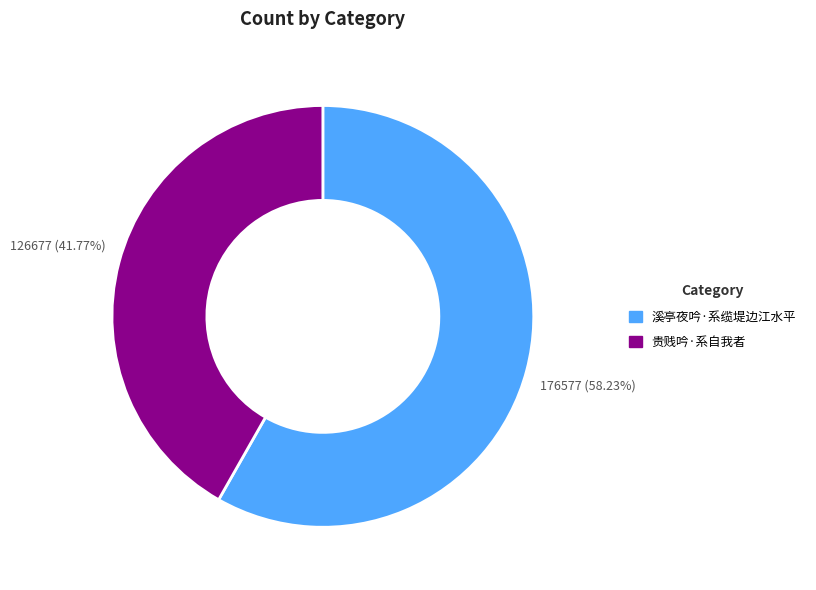

Which slice is the largest?

溪亭夜吟·系缆堤边江水平